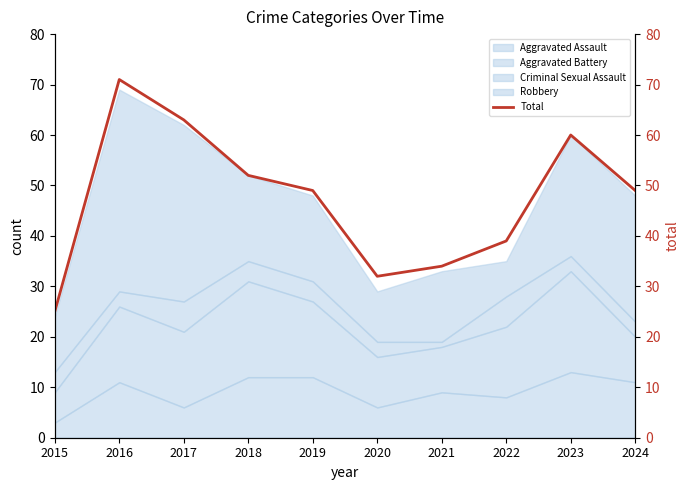

What is the value of the 4th point from the left?

52